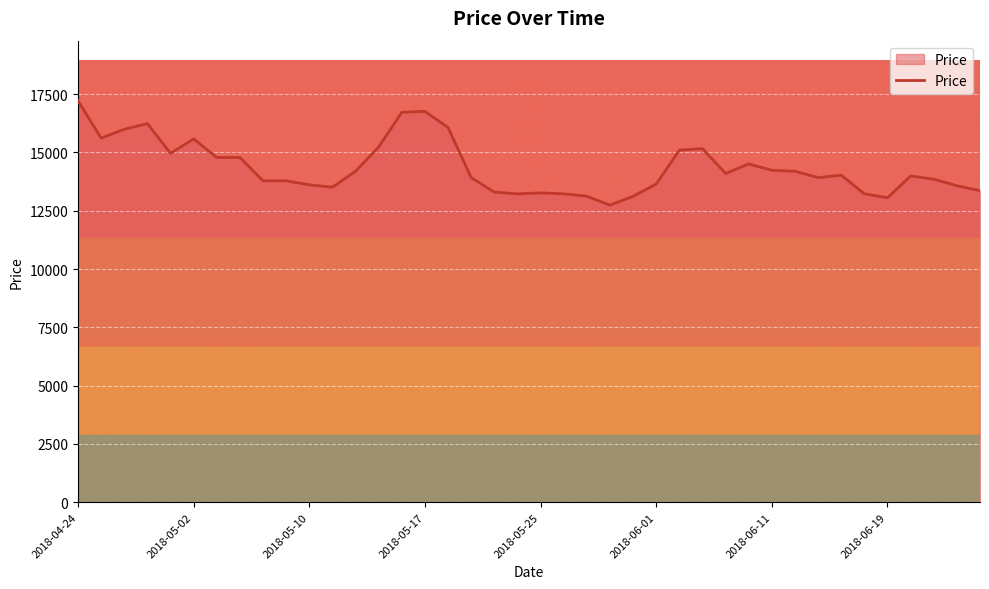

What is the greatest value displayed?

17213